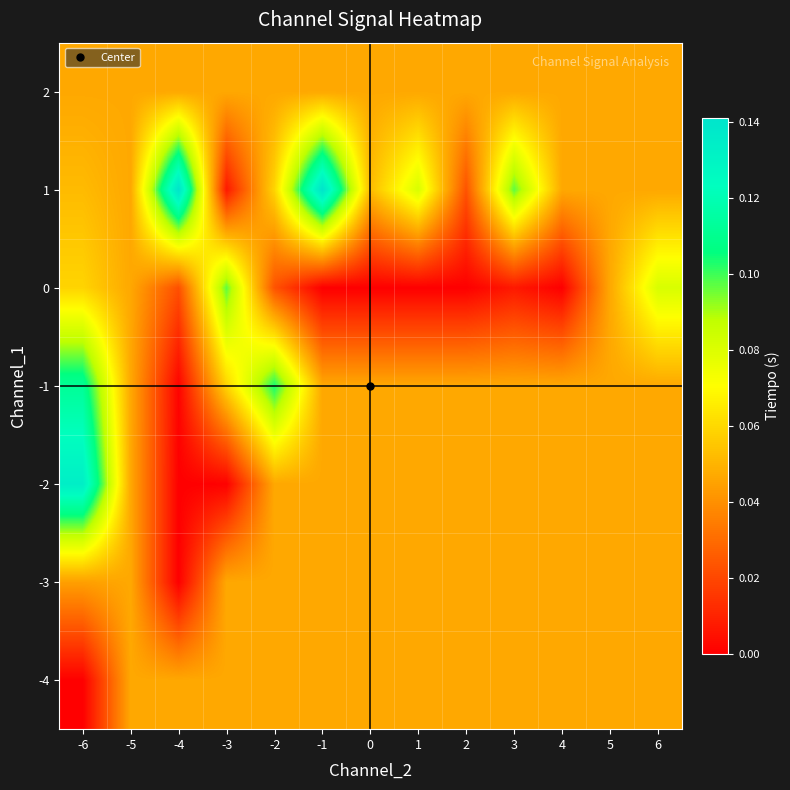

Which label corresponds to the smallest value in the chart?

-6